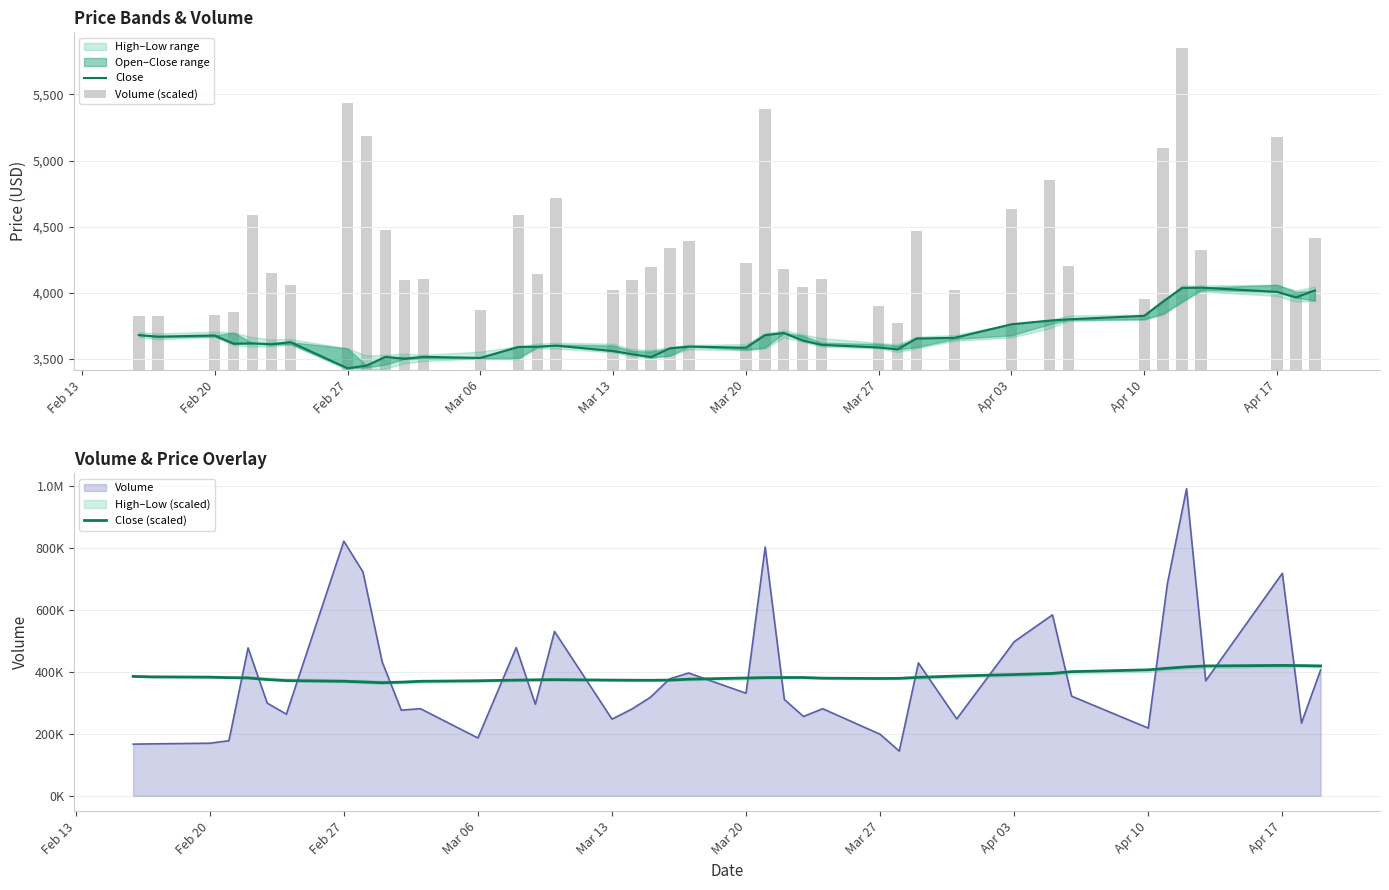

Which series has the largest total across all categories?

Close (scaled)